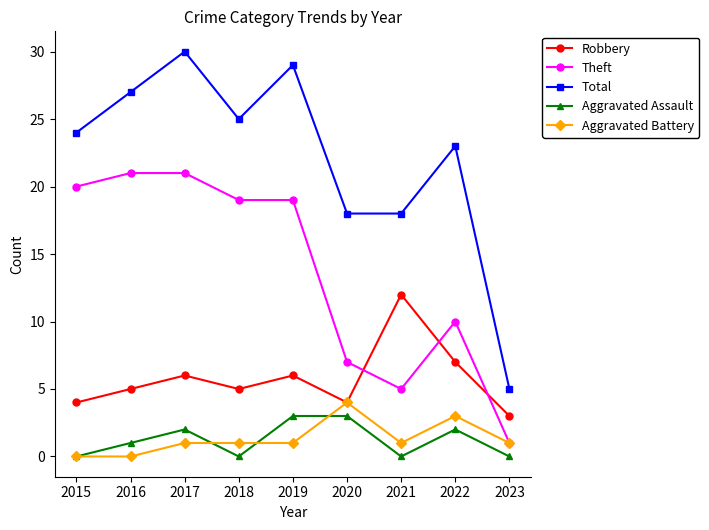

Which series has the largest total across all categories?

Total